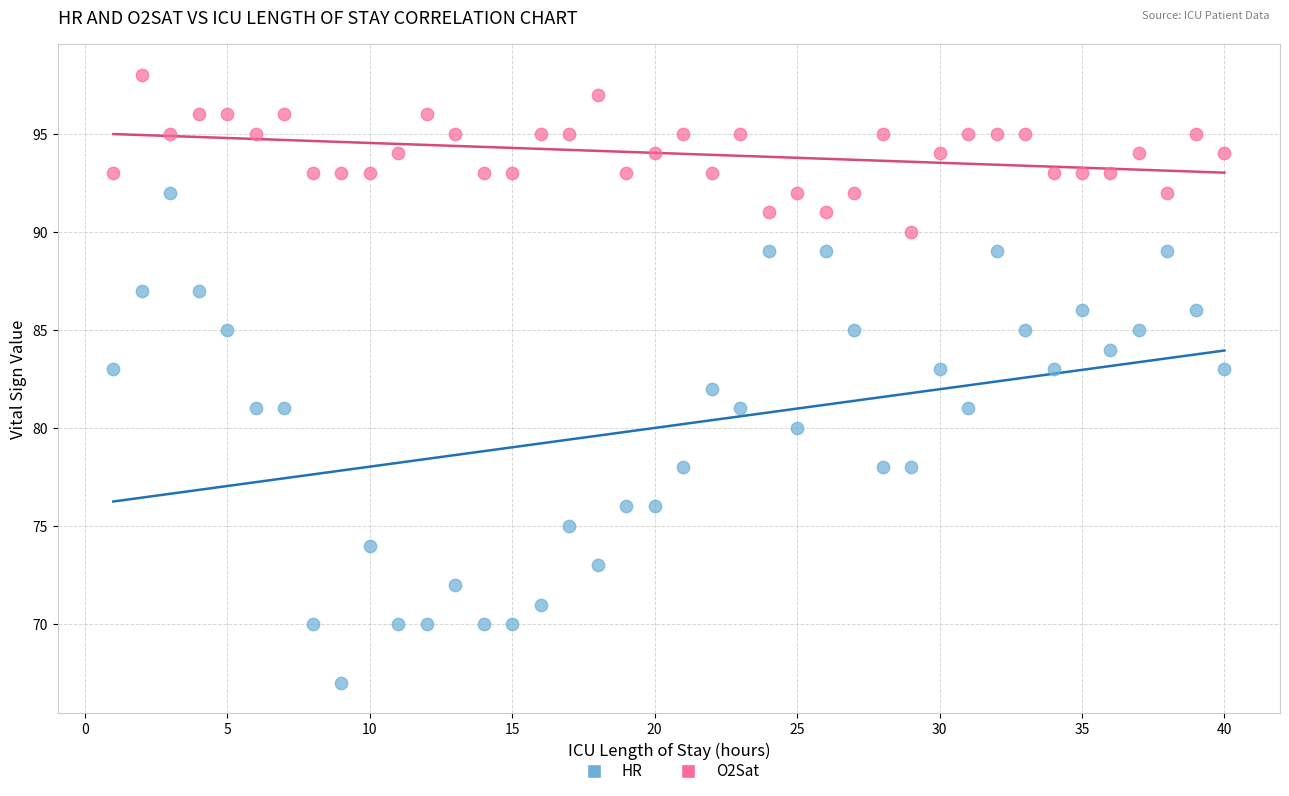

Across all data points, what is the range of Y values (max minus min)?

31